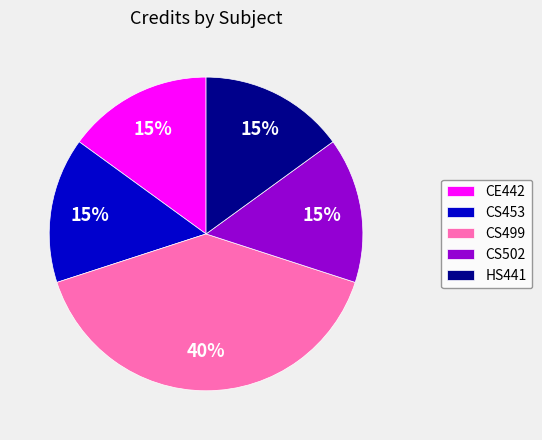

Is it true that CS502 is 15% of the pie?

True